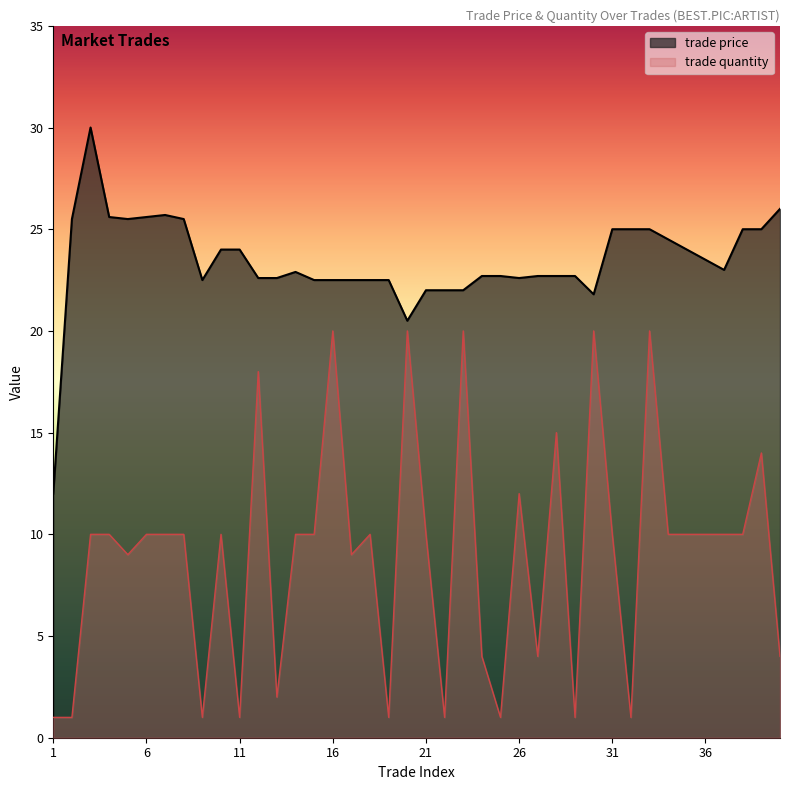

In trade quantity, how many points are higher than both neighbors (excluding endpoints)?

11